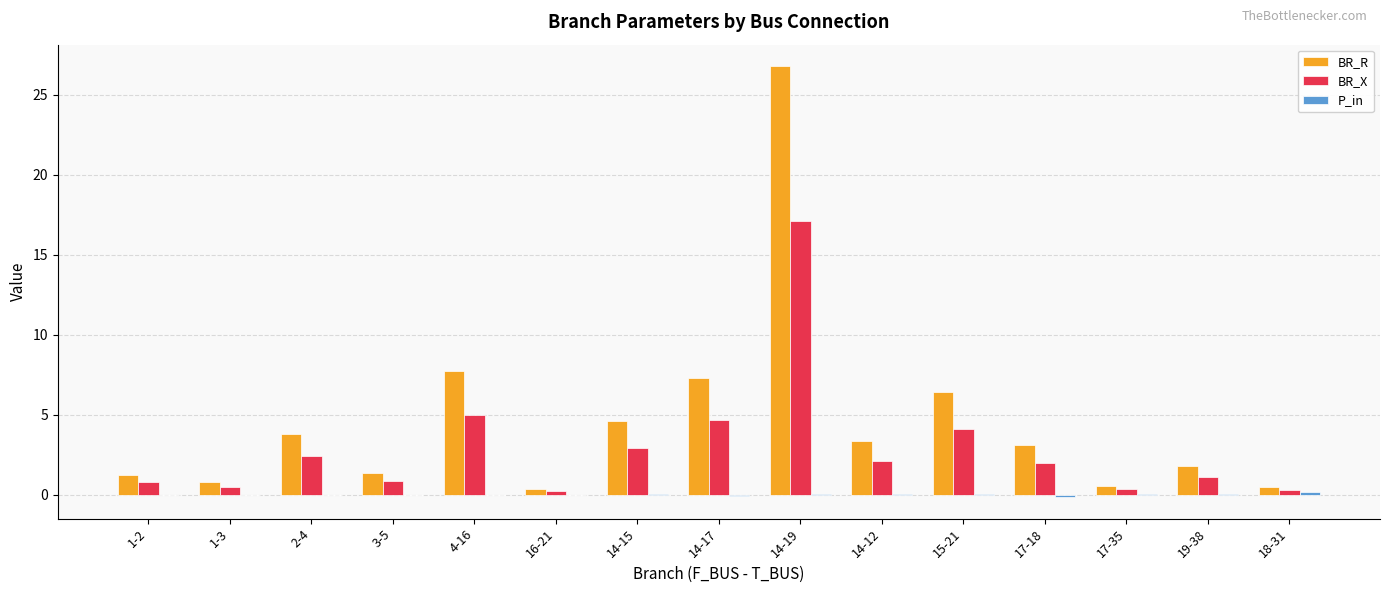

Between 1-3 and 3-5, which series saw the biggest shift?

BR_R